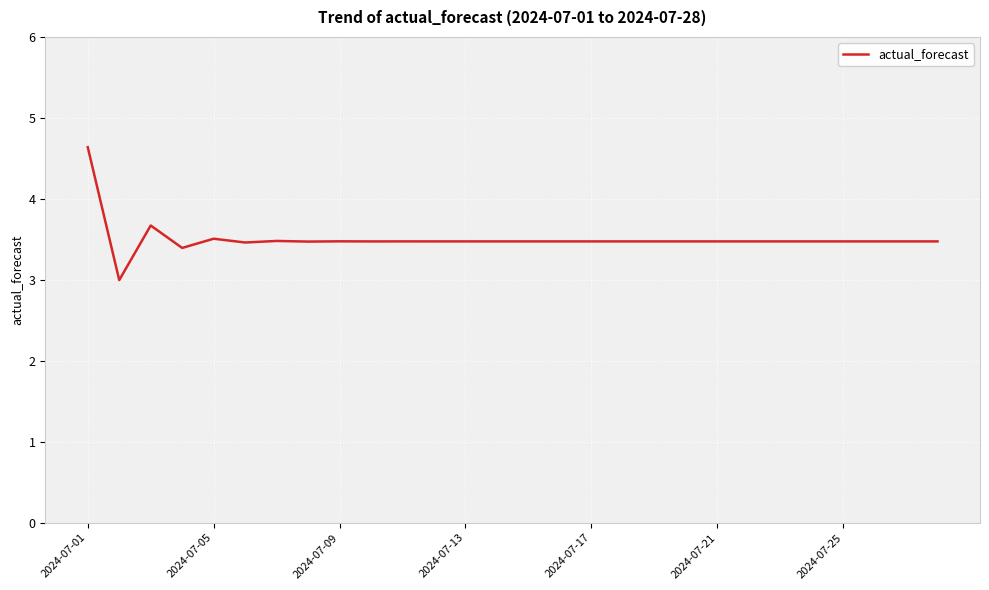

Is this an area chart (filled region under the line)?

No